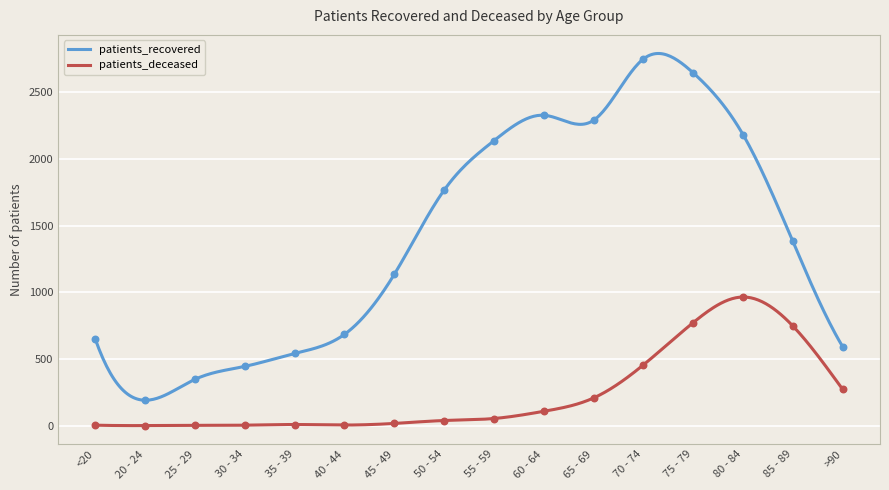

Is the value of patients_deceased at 80 - 84 greater than the value of patients_recovered at 35 - 39?

Yes